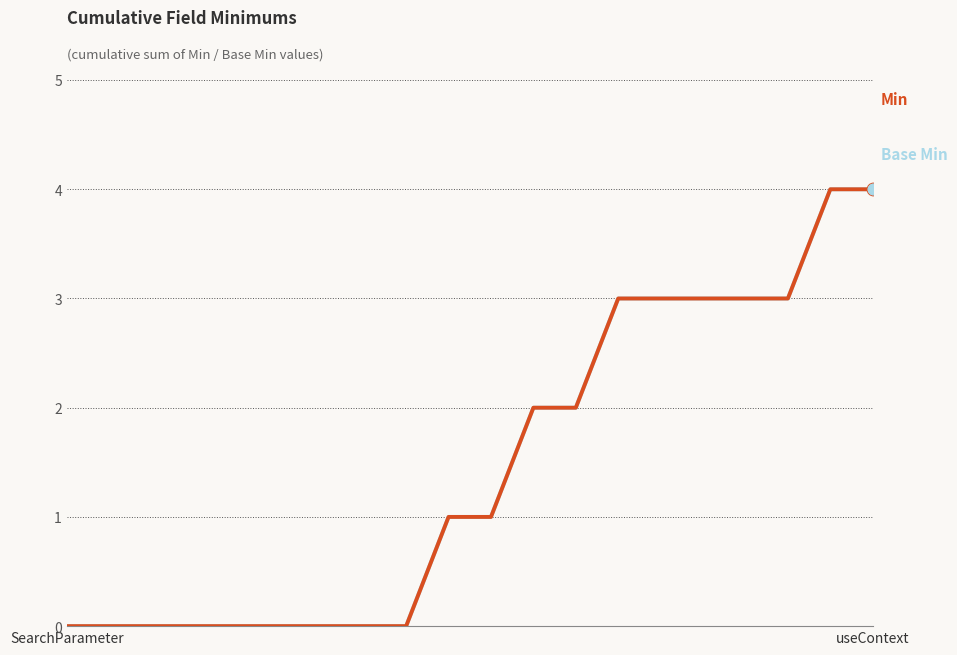

Which series contains the lowest Y value?

Base Min